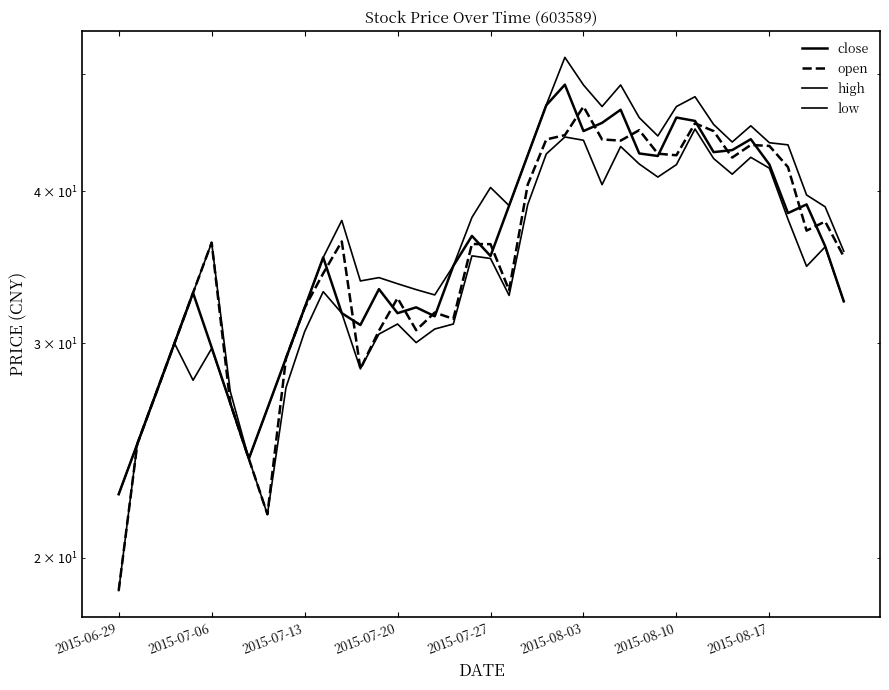

How many intersections are there between close and open?

17